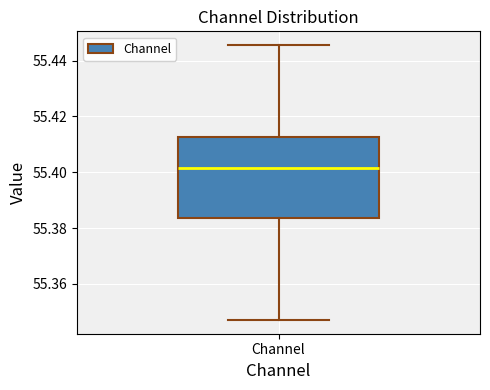

Where does the lower whisker of the box for Channel end on the y-axis? The values are not printed on the chart, so give them approximately, as read against the axis.

55.348